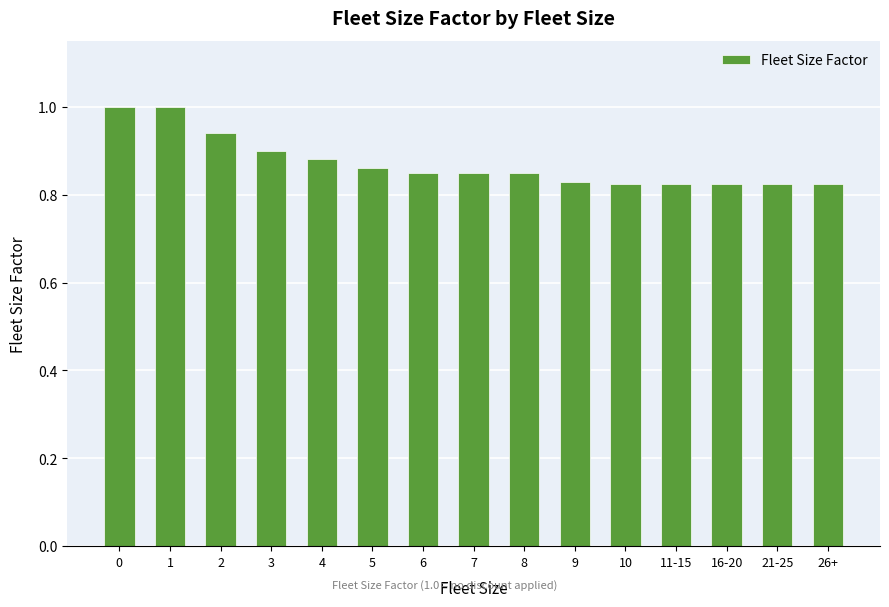

How many bars are there in total?

15